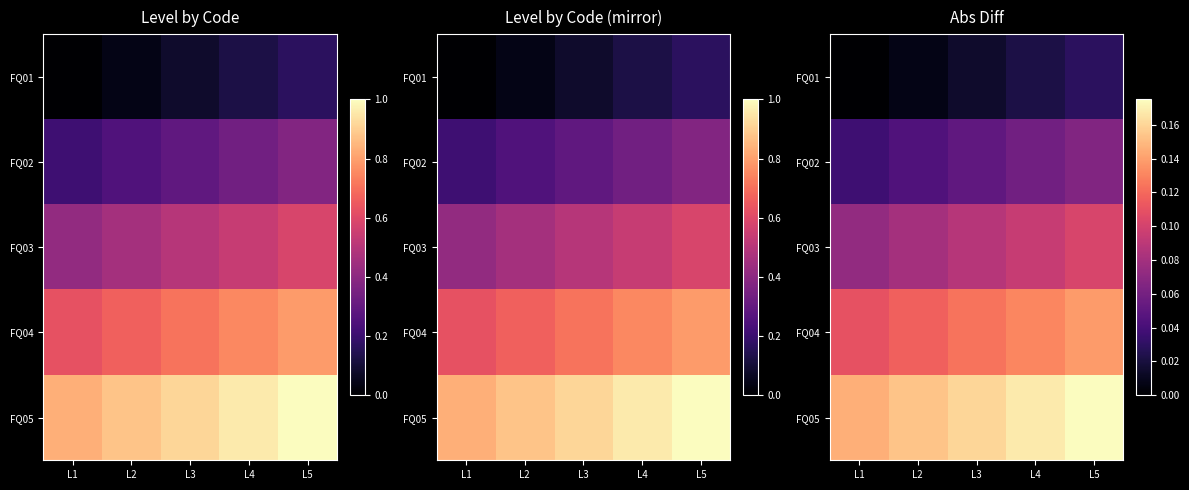

Is it true that FQ02 equals 0.1 at L5?

True